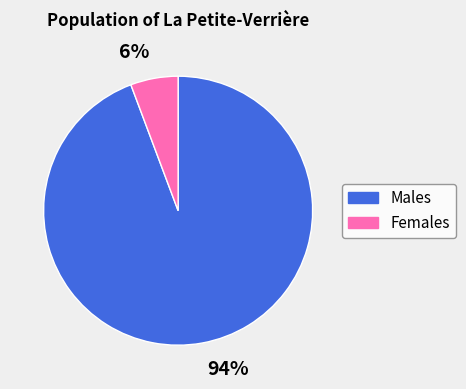

Between 94% and 6%, which is larger?

94%